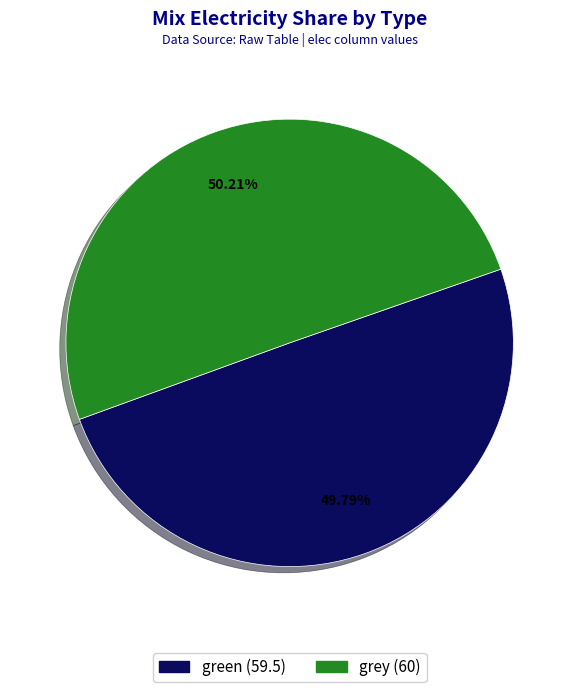

What is the ratio of the value at grey to the value at green?

1.0